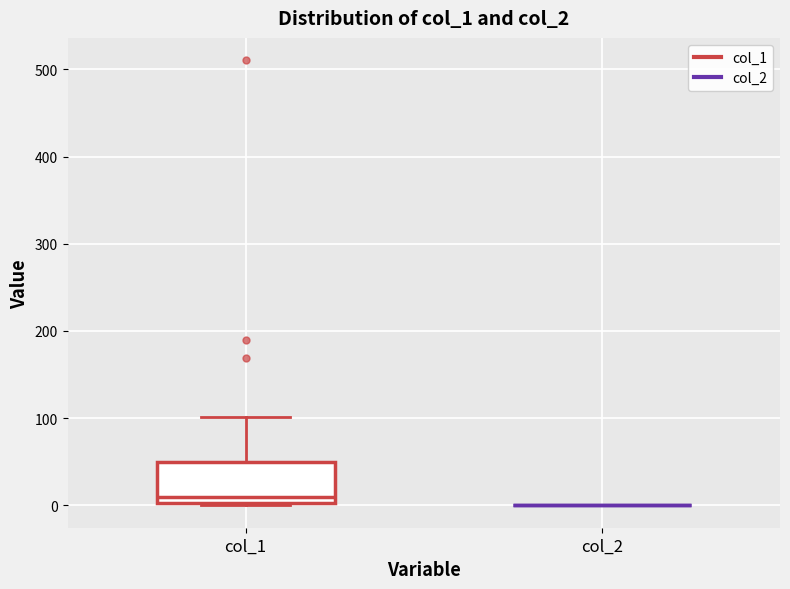

Where is the lower edge of the box for col_1 on the y-axis? The values are not printed on the chart, so give them approximately, as read against the axis.

0